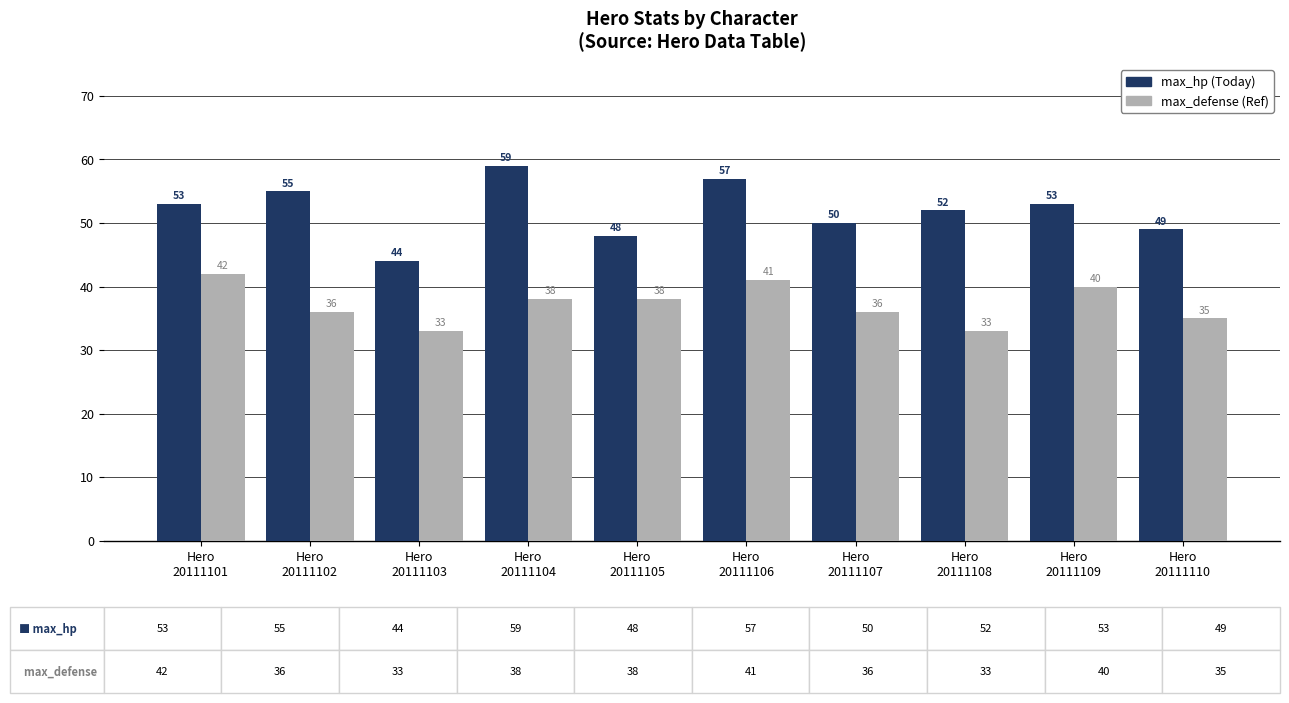

What is the minimum value shown in the chart?

33